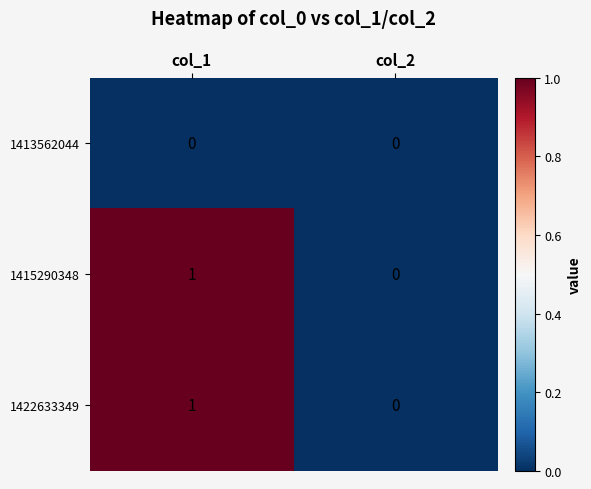

Where is 1415290348 nearest to the value 0?

col_2